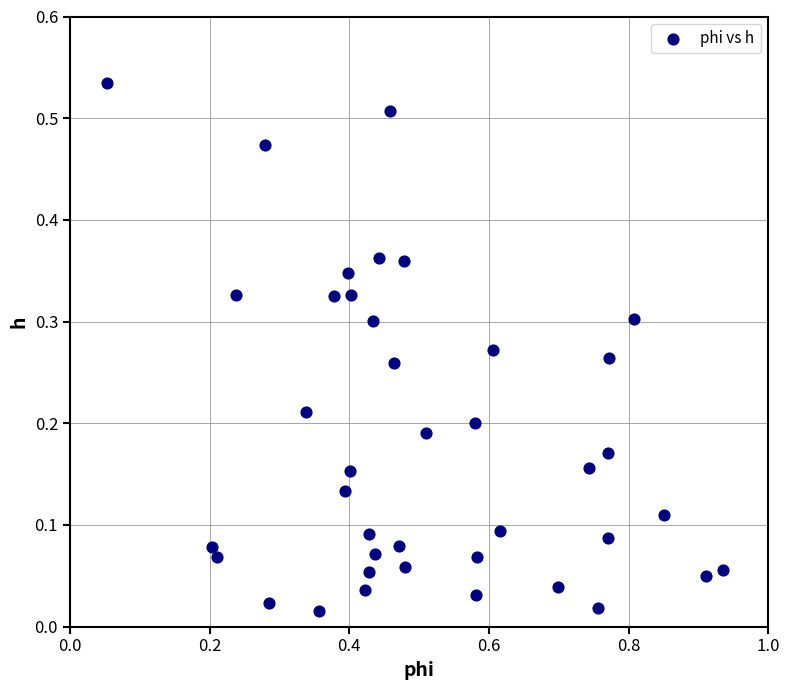

What is the range of X values (max minus min)?

0.9